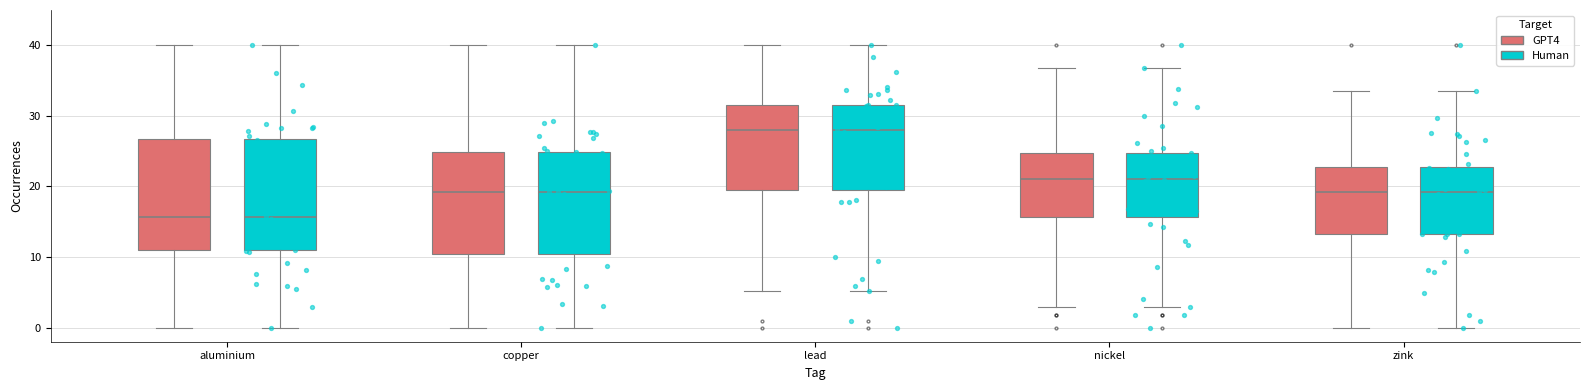

Reading left to right, read every box against the y-axis: the position of its median line, the range the box covers, and the ends of its whiskers. The values are not printed on the chart, so give them approximately, as read against the axis.

aluminium (GPT4): median 16, box 11 to 27, whiskers 0 to 40
aluminium (Human): median 16, box 11 to 27, whiskers 0 to 40
copper (GPT4): median 19, box 10 to 25, whiskers 0 to 40
copper (Human): median 19, box 10 to 25, whiskers 0 to 40
lead (GPT4): median 28, box 19 to 32, whiskers 5 to 40
lead (Human): median 28, box 19 to 32, whiskers 5 to 40
nickel (GPT4): median 21, box 16 to 25, whiskers 3 to 37
nickel (Human): median 21, box 16 to 25, whiskers 3 to 37
zink (GPT4): median 19, box 13 to 23, whiskers 0 to 33
zink (Human): median 19, box 13 to 23, whiskers 0 to 33